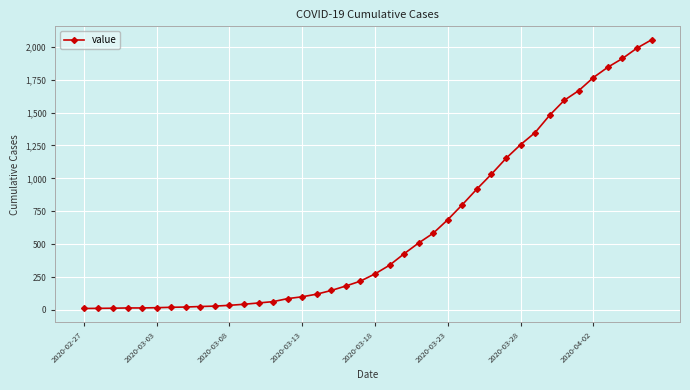

What is the difference between the maximum and second lowest values?

2041